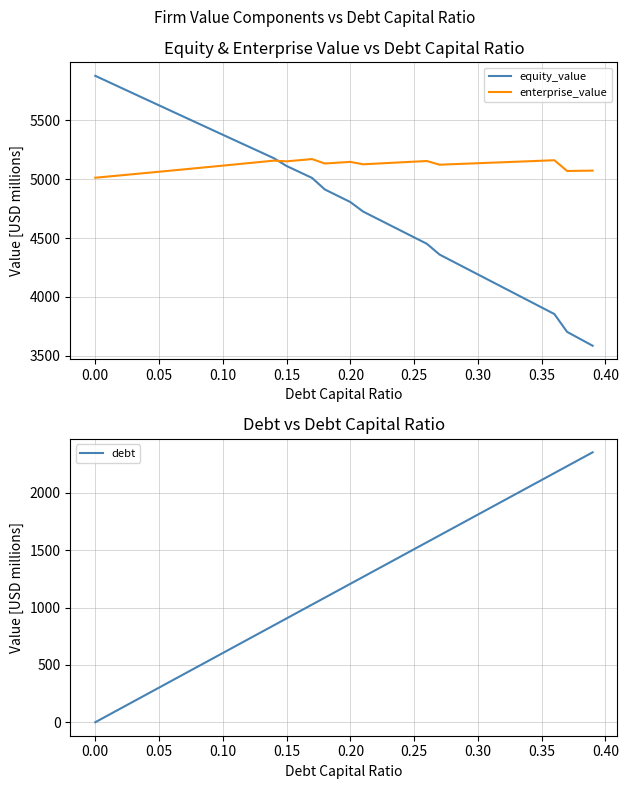

What is the maximum value for enterprise_value?

5170.9